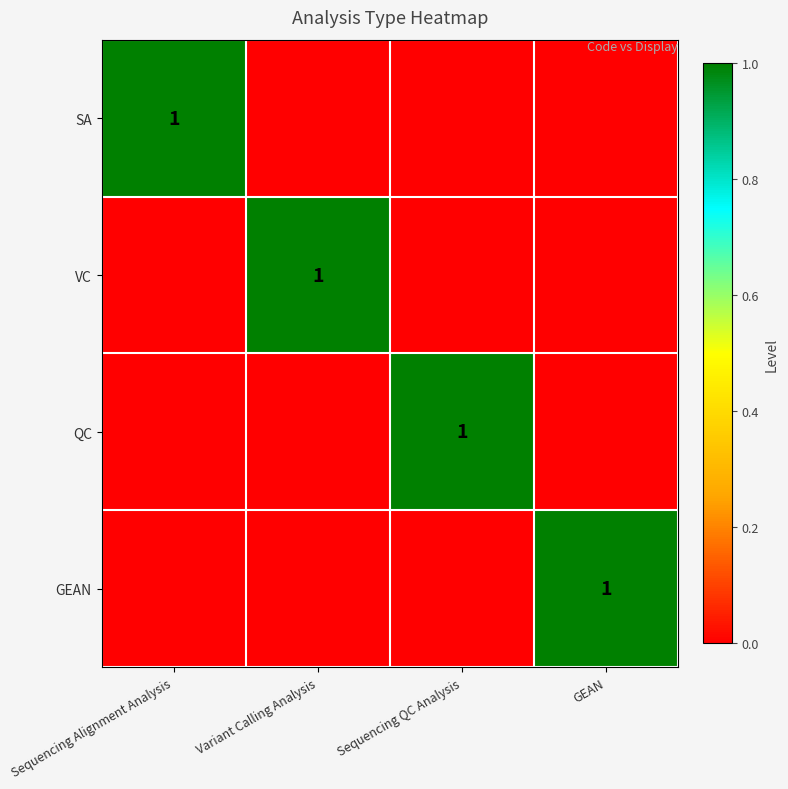

True or false: QC has a value of 1 at Sequencing QC Analysis.

True